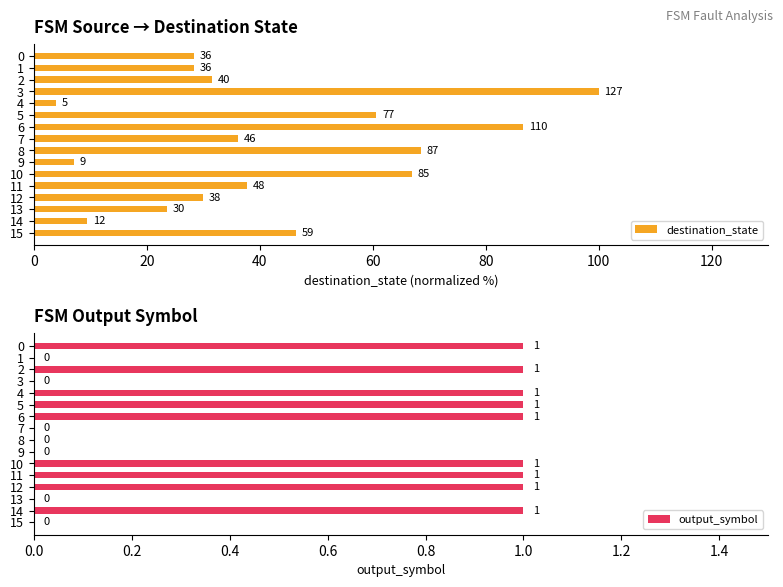

True or false: output_symbol has a value of 1 at 15.

False